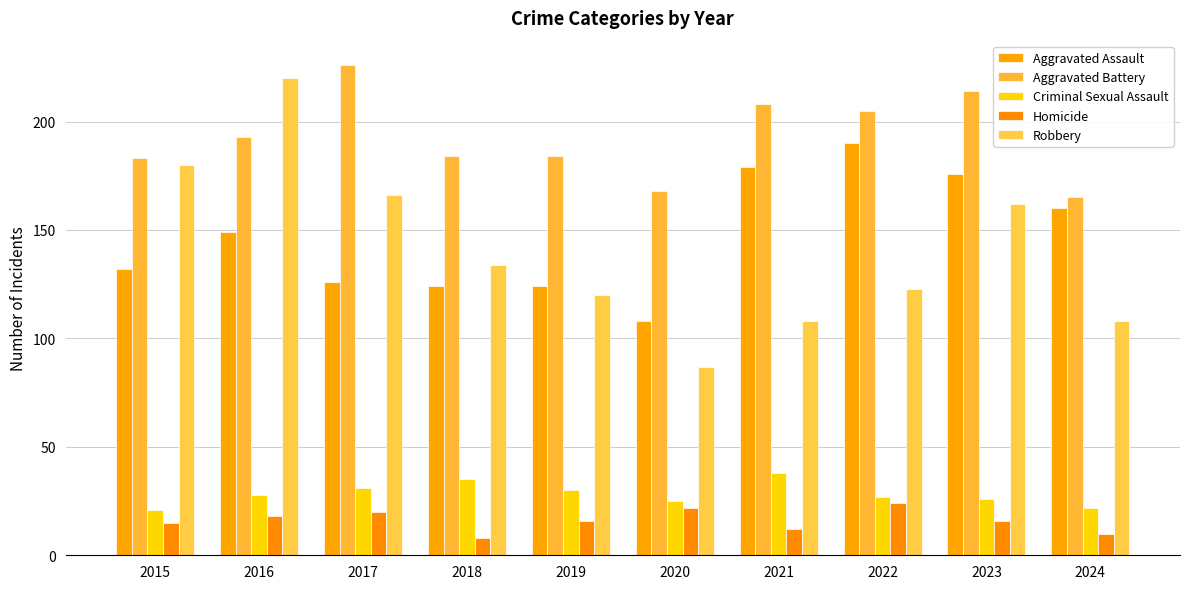

How many categories are shown in the chart?

10